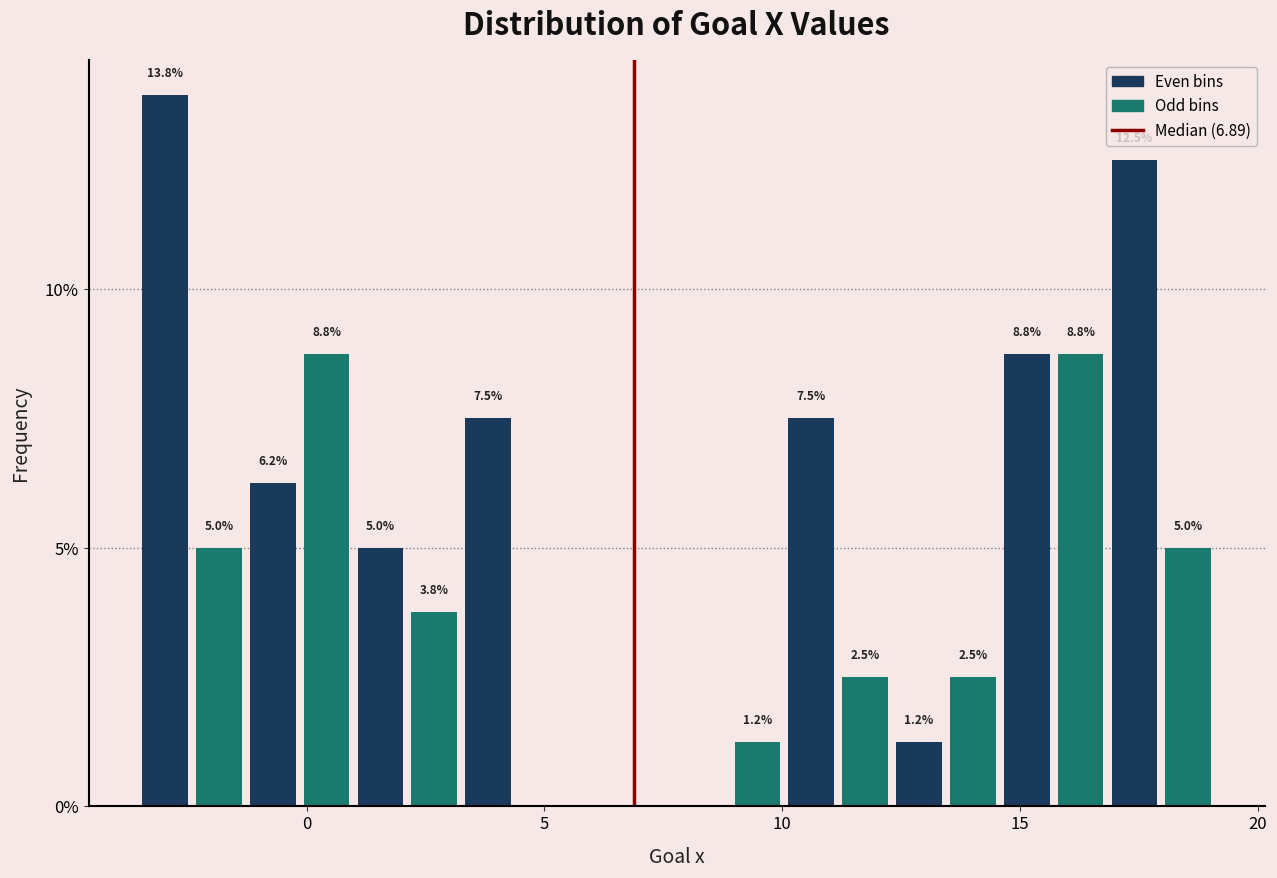

Read against the x-axis, roughly where is the centre of the tallest bar?

-3.0